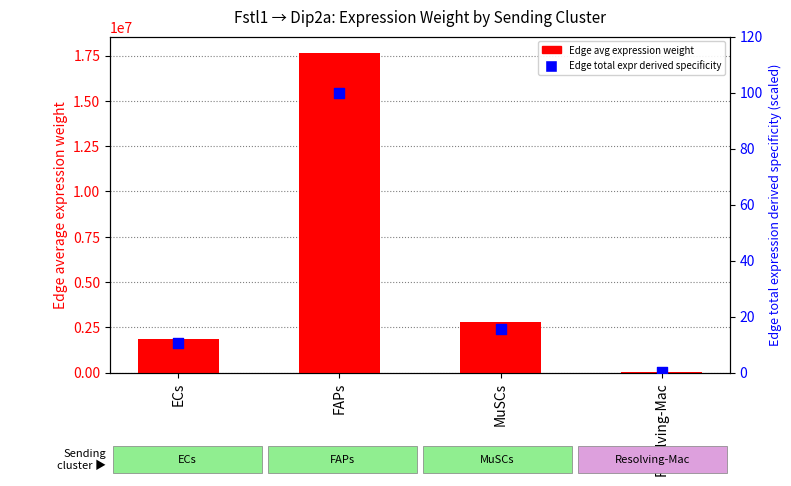

At how many categories does at least one series exceed 4075006?

1